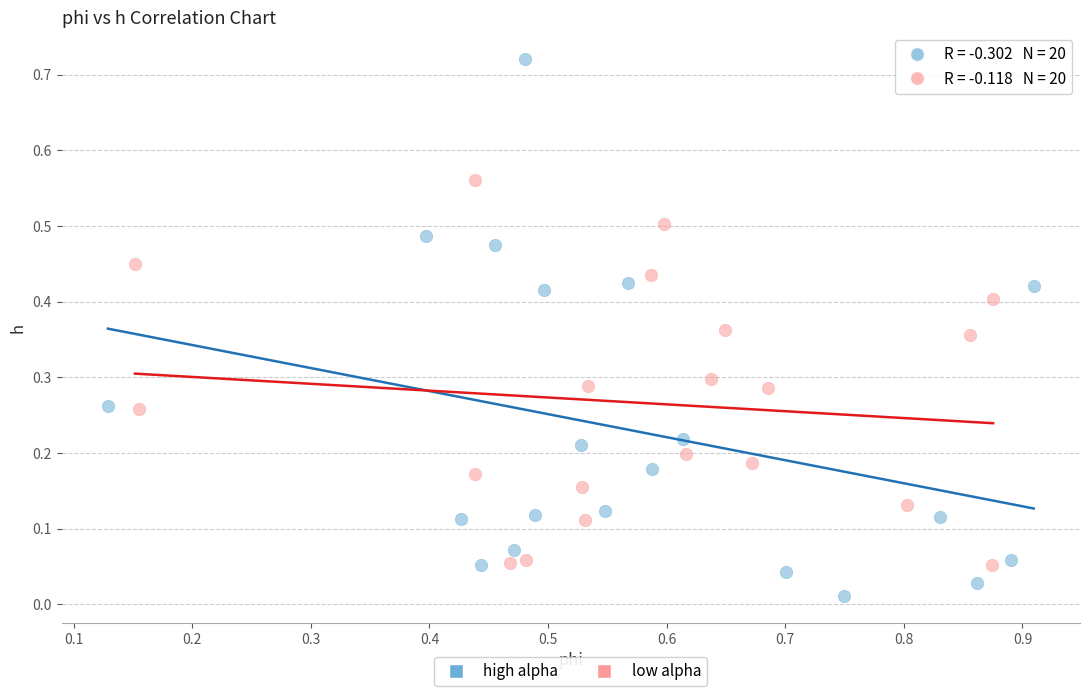

What are all the series names shown in the legend?

high alpha, low alpha